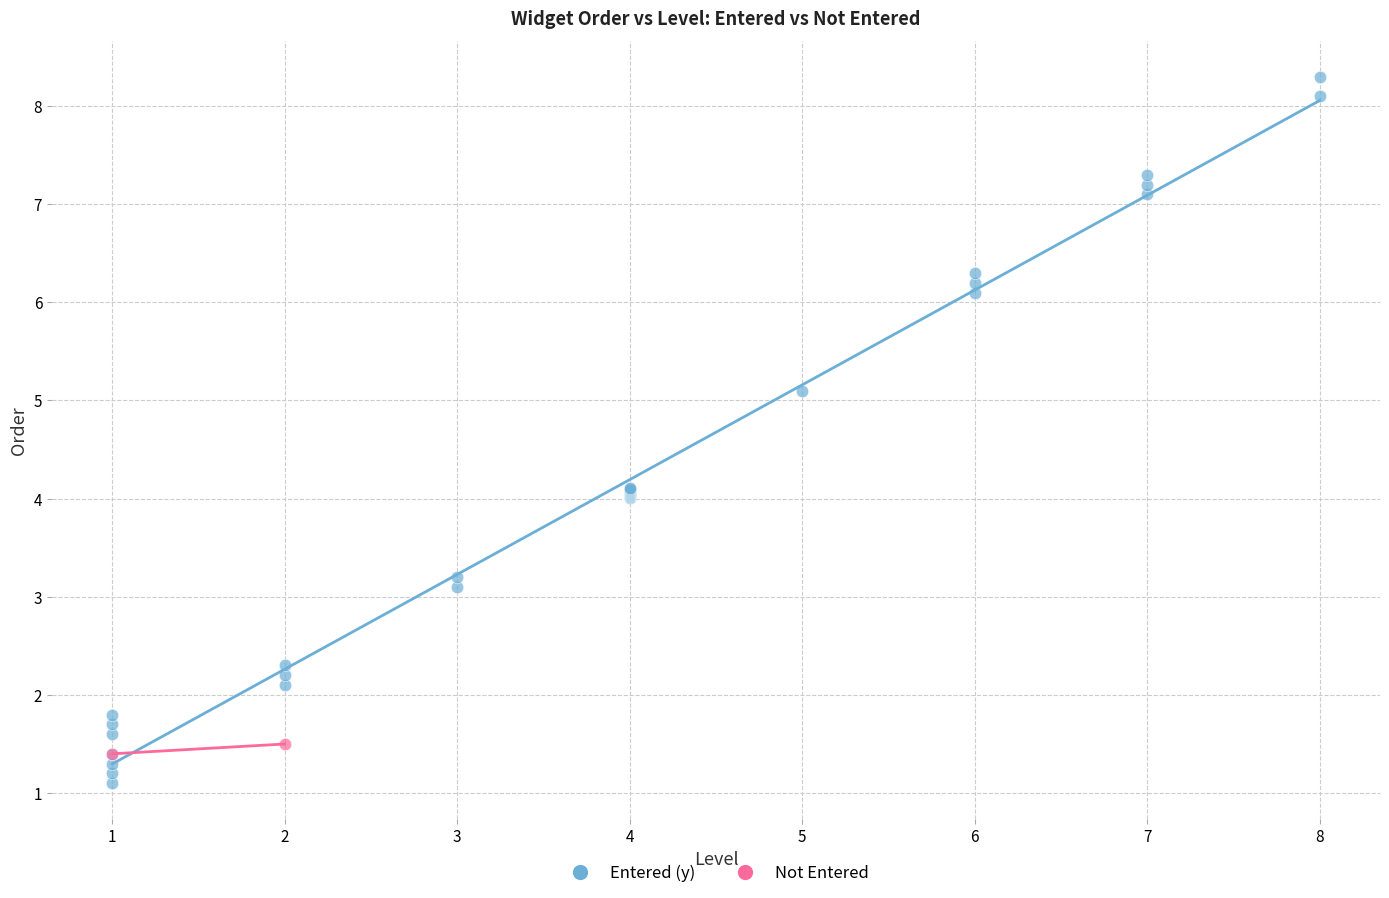

What are all the series names shown in the legend?

Entered (y), Not Entered